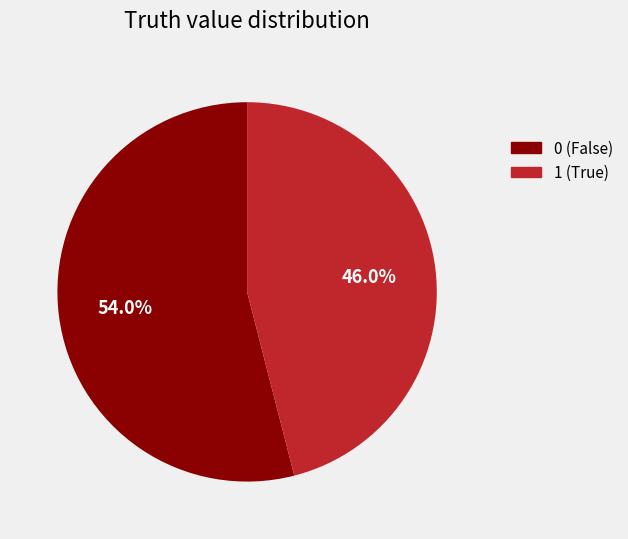

Is it true that 1 is 33% of the pie?

False